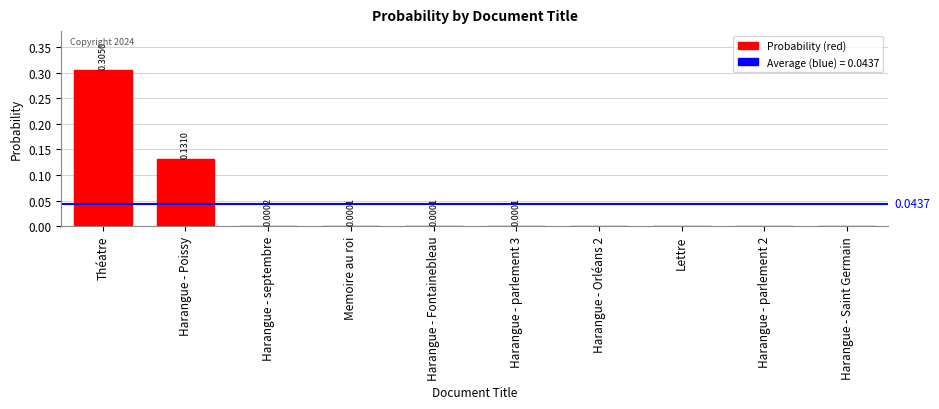

Which has a higher value, Harangue - Orléans 2 or Harangue - Fontainebleau?

Harangue - Fontainebleau